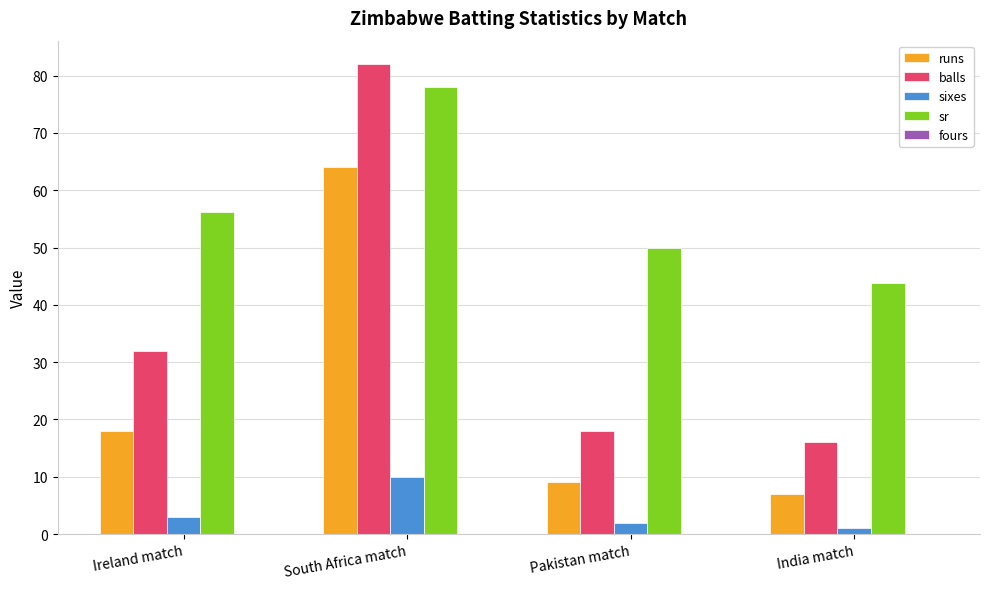

Is it true that balls equals 55.8 at Ireland match?

False